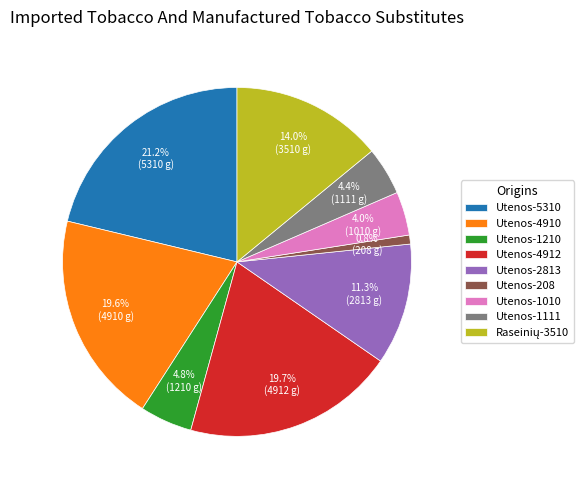

Do Utenos-1210 and Utenos-2813 together represent more than half of the pie?

No